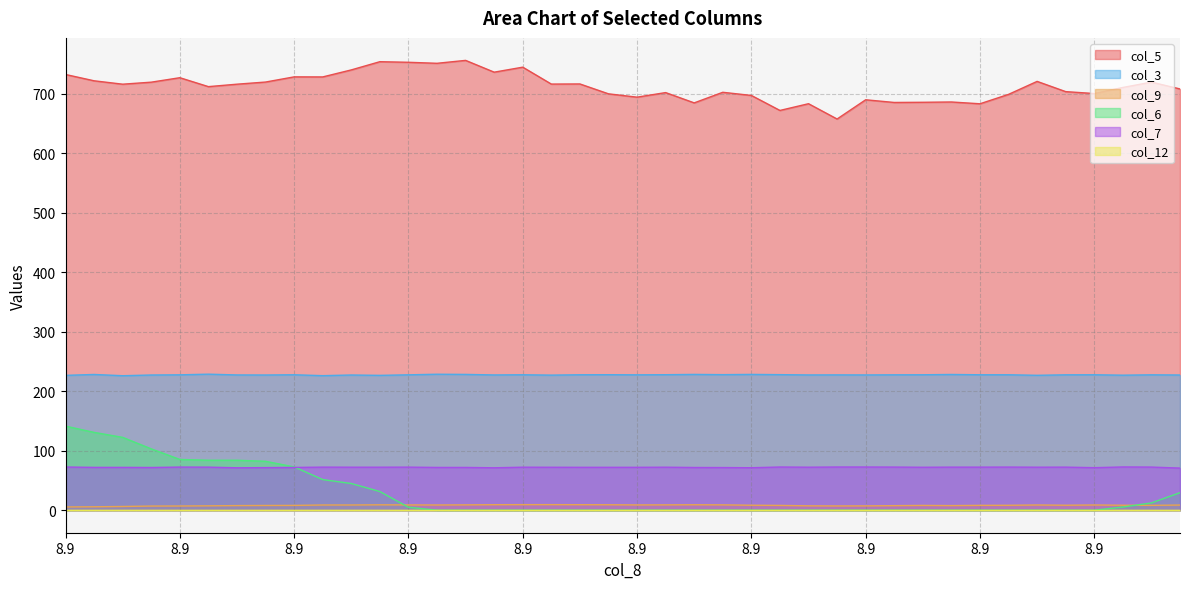

True or false: col_3 and col_6 intersect in this chart.

False